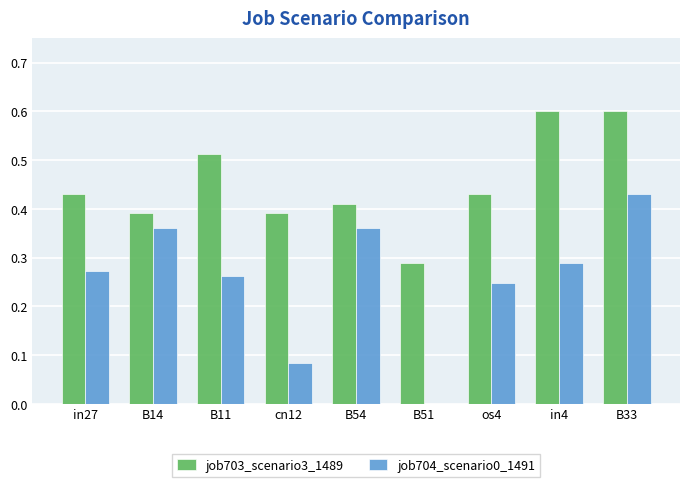

What is the sum of the job703_scenario3_1489 values at B51 and os4?

0.7